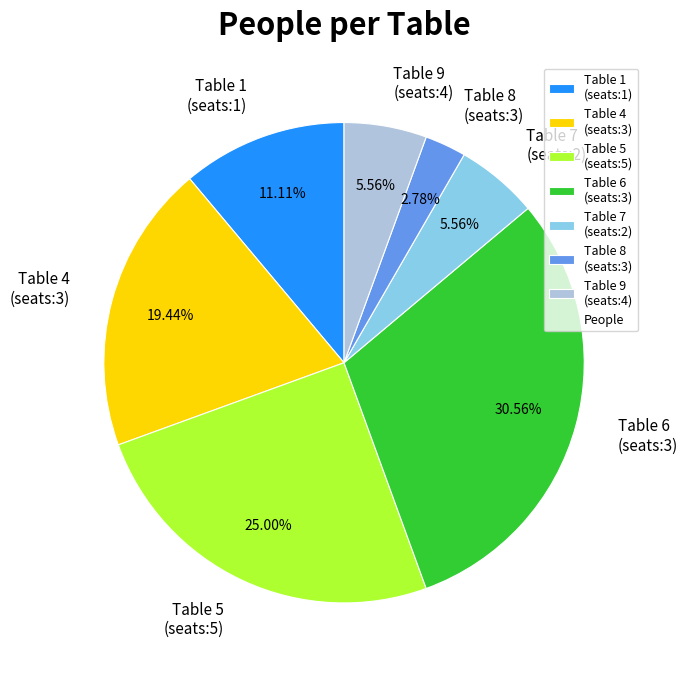

To the nearest percent, what is the average slice percentage?

14%